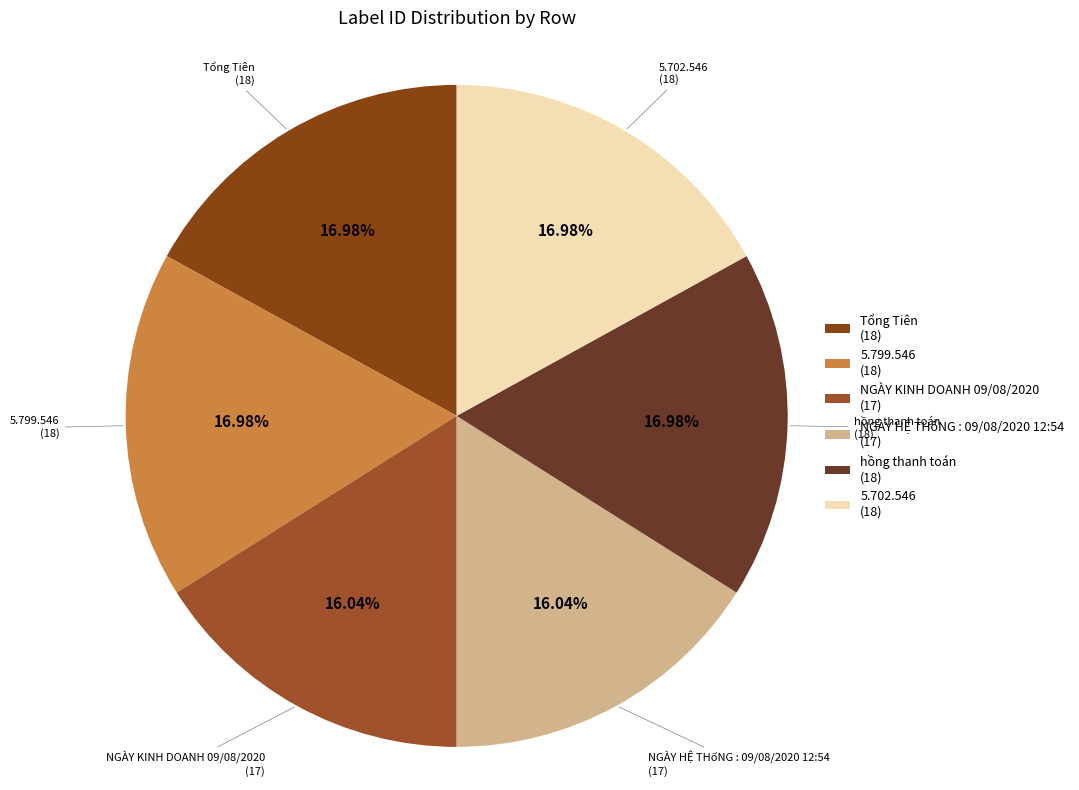

To the nearest percent, what is the difference between the largest and smallest slice percentages?

1%